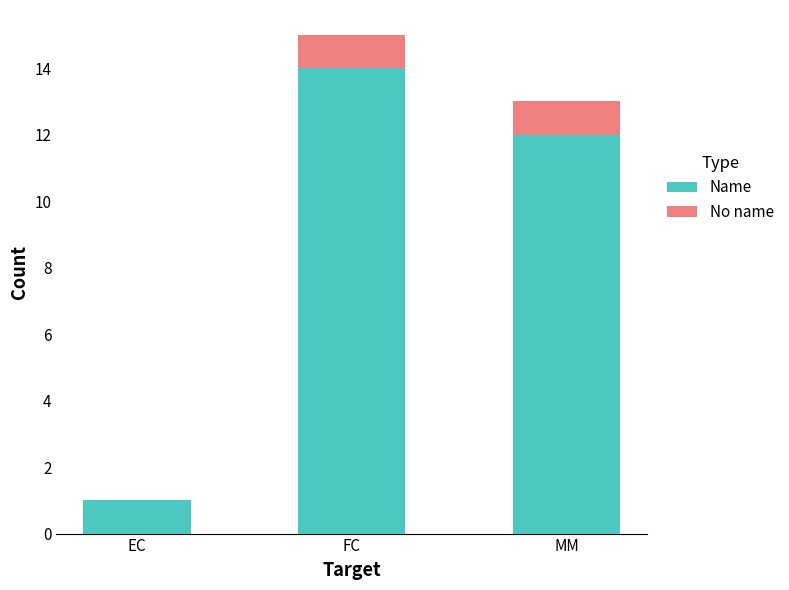

What is the sum of the Name values at EC and MM?

13